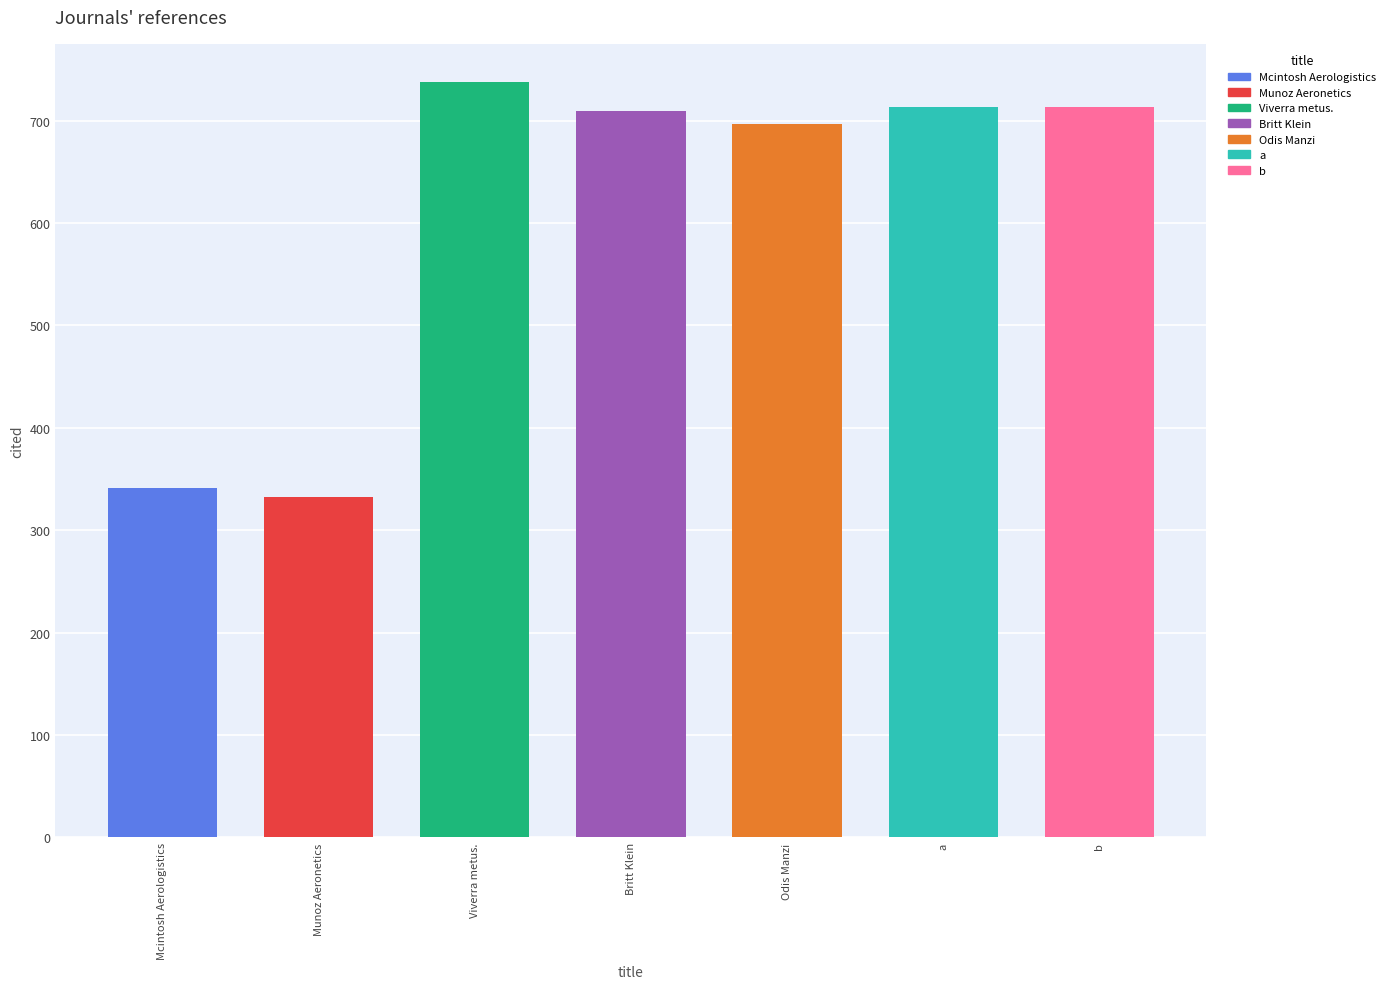

How many groups of bars are there?

7